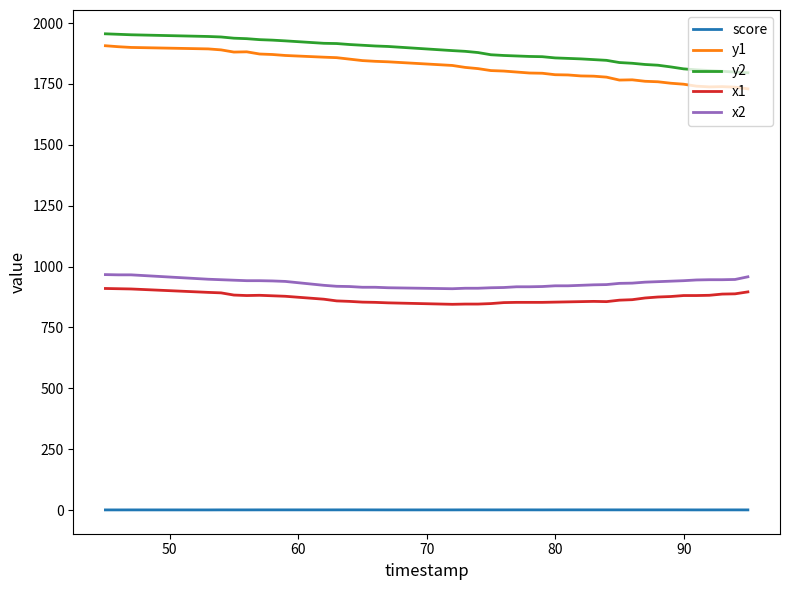

True or false: x2 and y1 intersect in this chart.

False